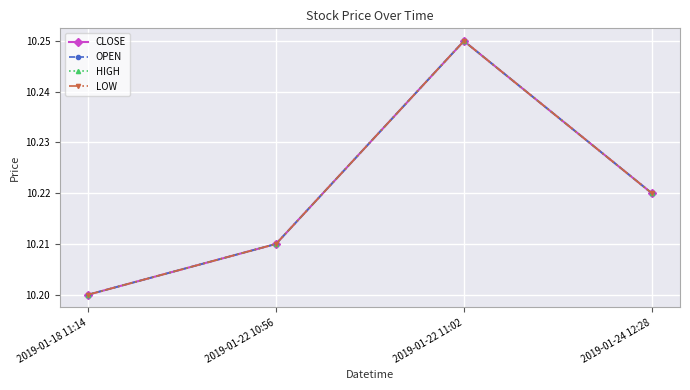

At 2019-01-22 10:56, list the series in order from largest to smallest.

CLOSE, OPEN, HIGH, LOW